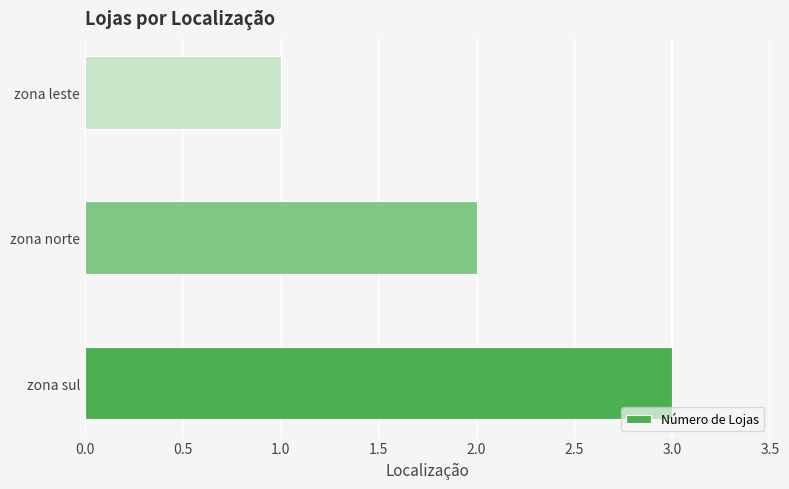

The chart shows a value of 3 at zona sul. True or false?

True